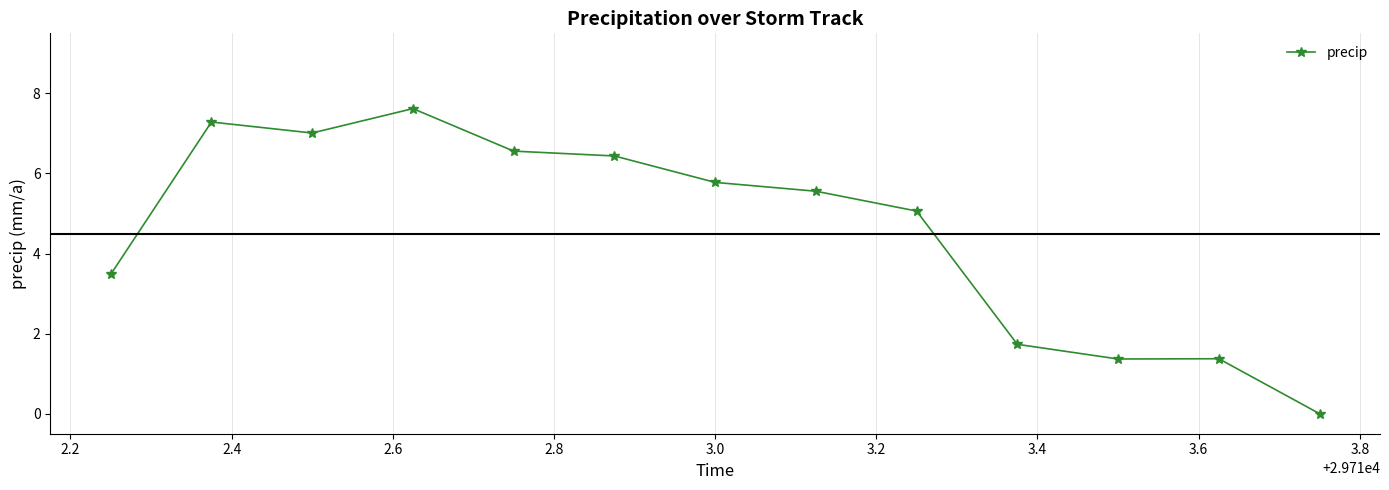

What is the difference between the maximum and second lowest values?

6.3